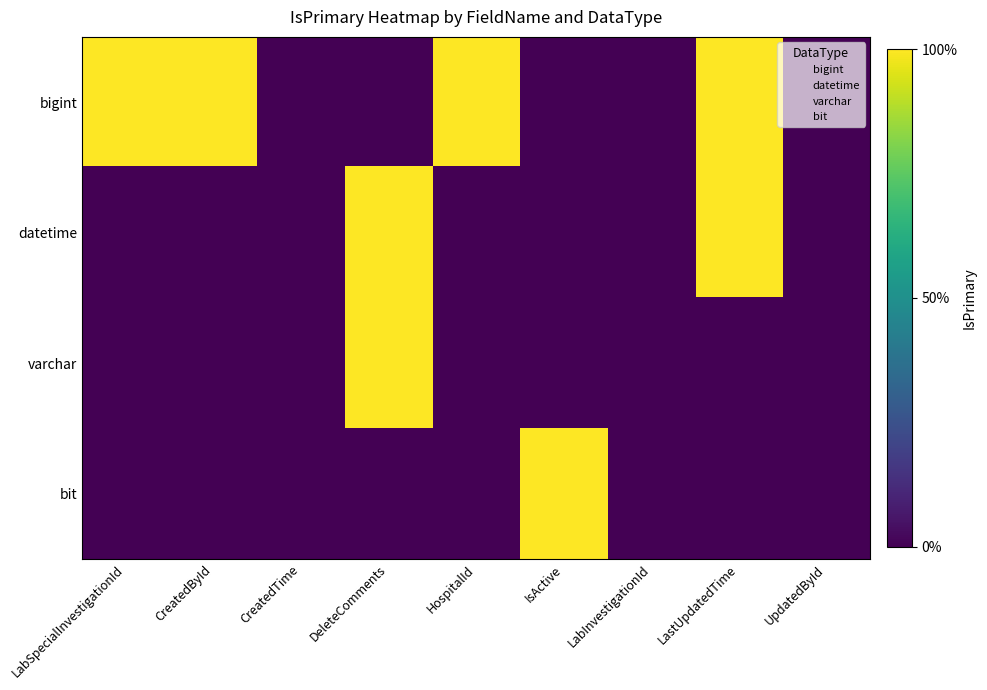

What is the total value across all series at LastUpdatedTime?

2